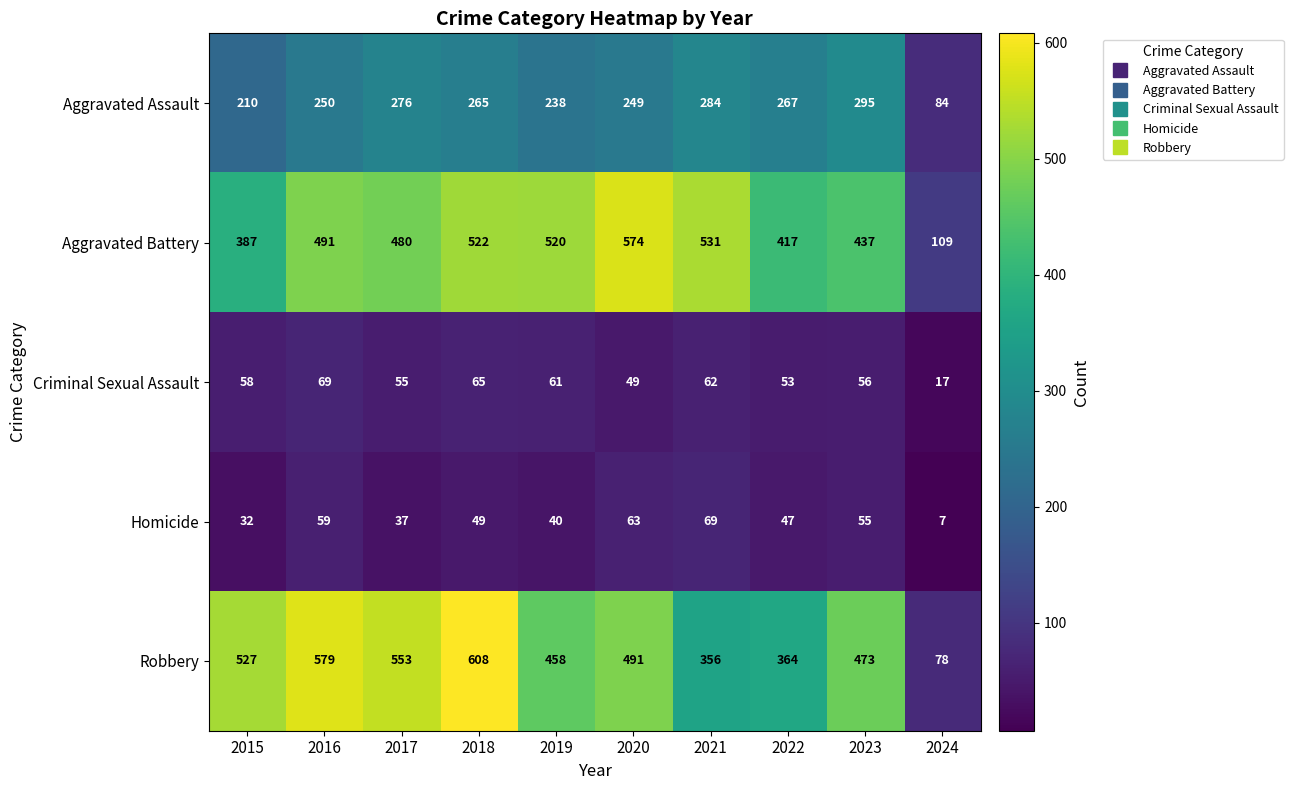

Which label corresponds to the largest value in the chart?

2018